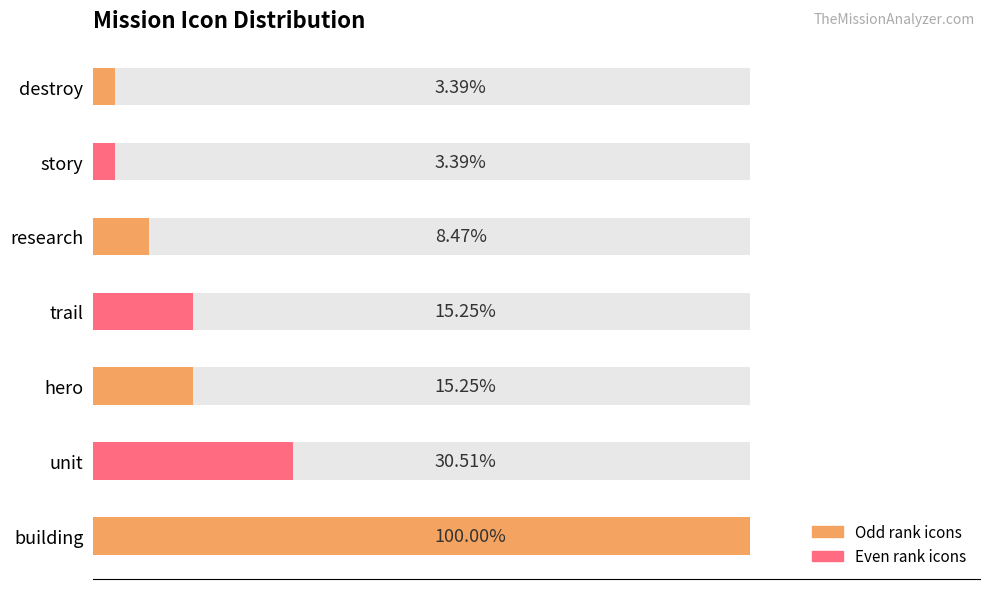

Reading left to right, extract all data points from this chart.

ico_mission_building=118	ico_mission_unit=36	ico_mission_hero=18	ico_mission_trail=18	ico_mission_research=10	ico_mission_story=4	ico_mission_destroy=4